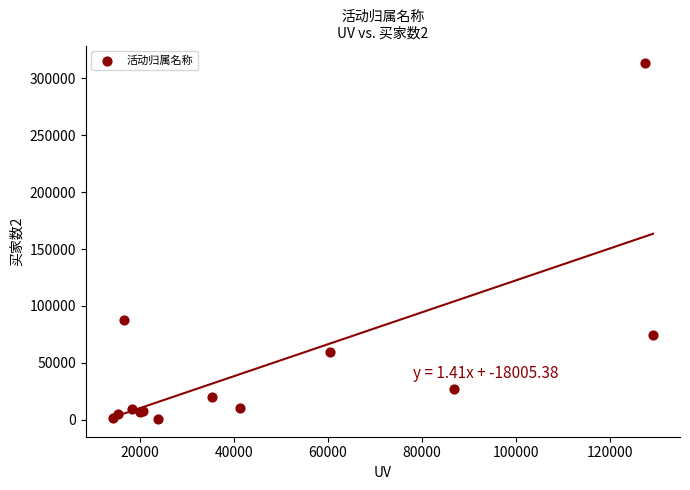

What Y value in the scatter plot is closest to 156965?

87892